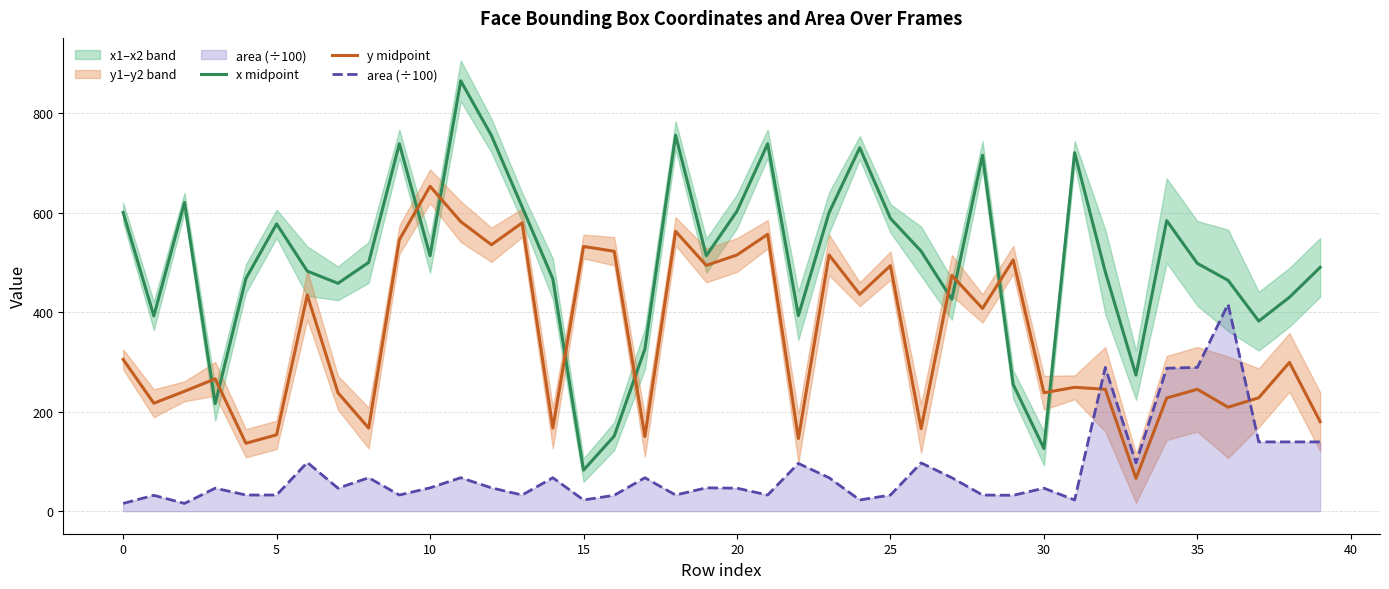

Which series has the largest range (max minus min)?

x midpoint